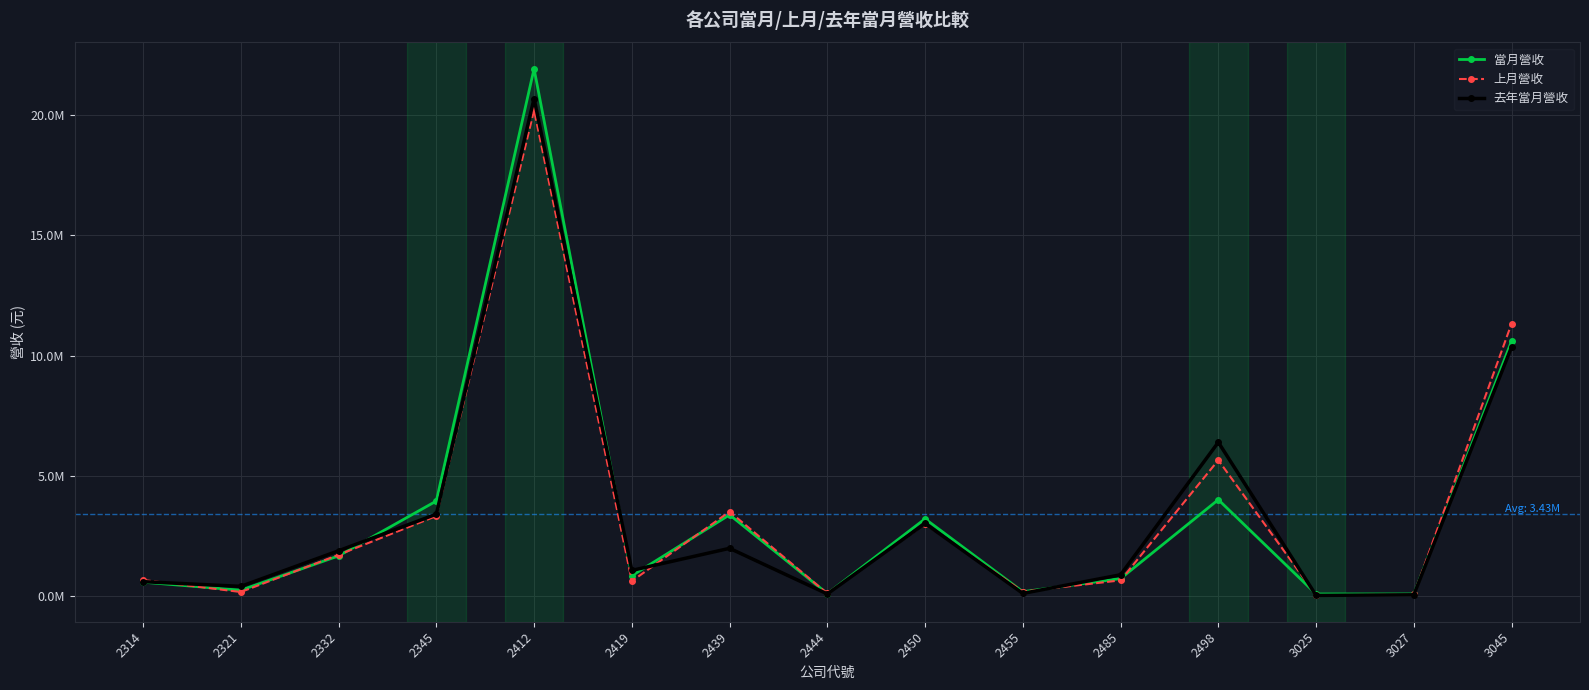

Is this an area chart (filled region under the line)?

No